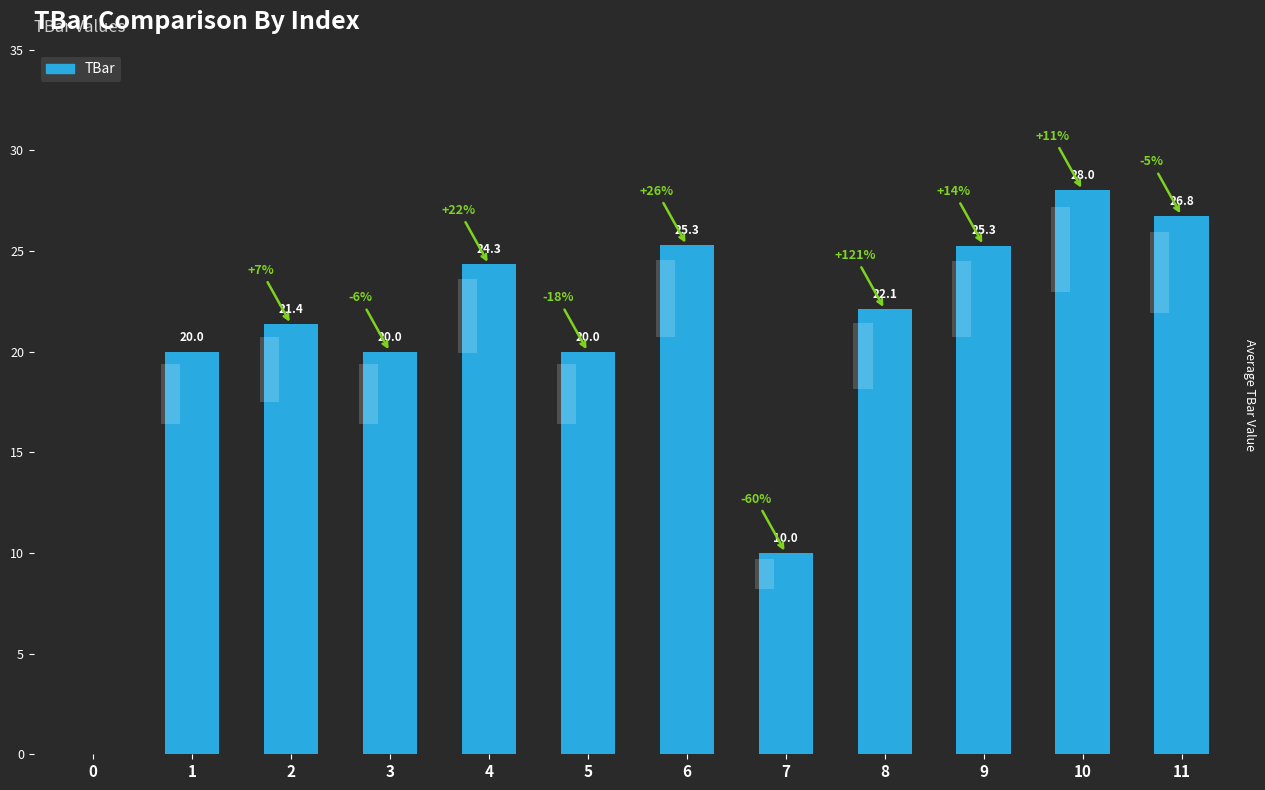

Reading left to right, transcribe all the data shown in this chart.

0=0.0	1=20.0	2=21.4	3=20.0	4=24.3	5=20.0	6=25.3	7=10.0	8=22.1	9=25.3	10=28.0	11=26.8